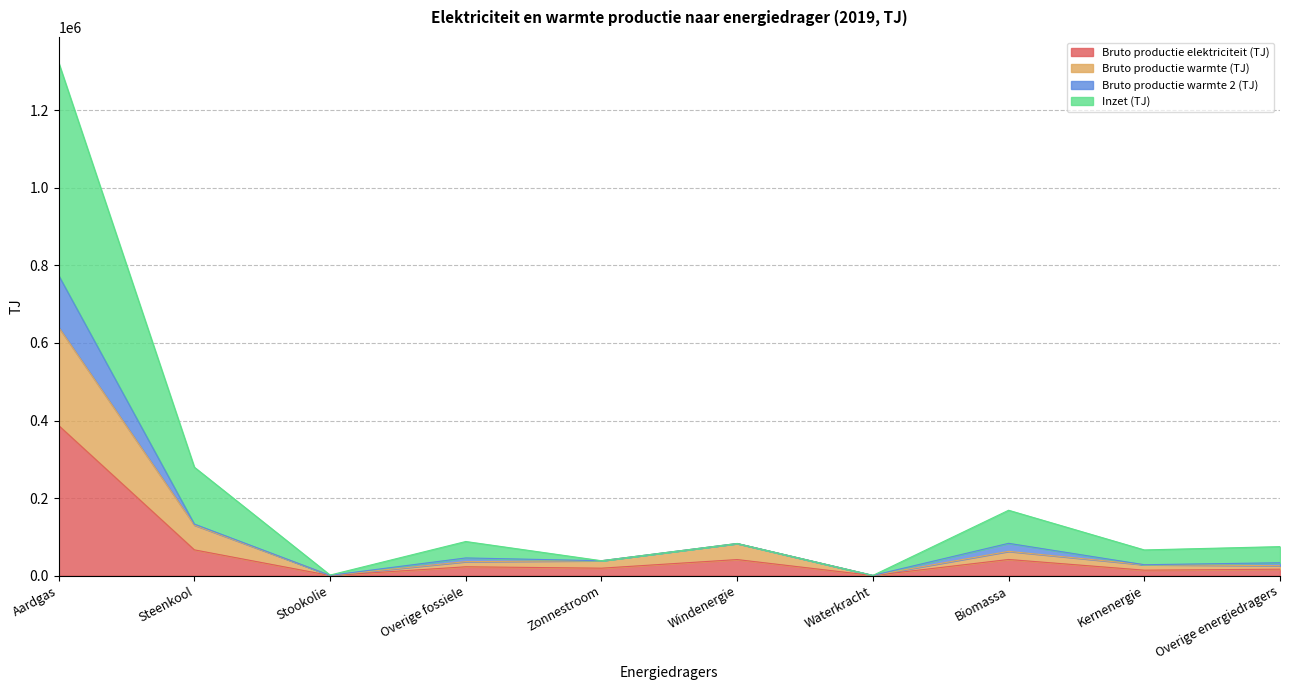

The Bruto productie warmte (TJ) series shows 331 at Waterkracht. True or false?

False